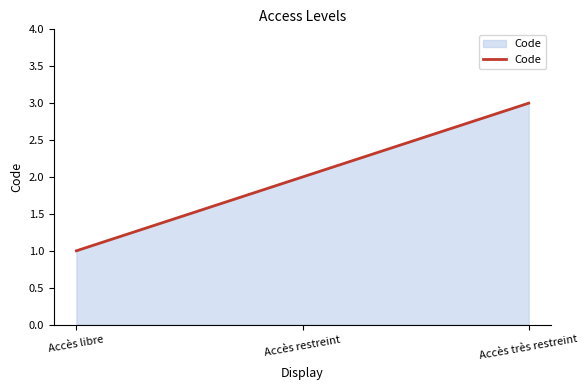

What is the smallest value displayed?

1